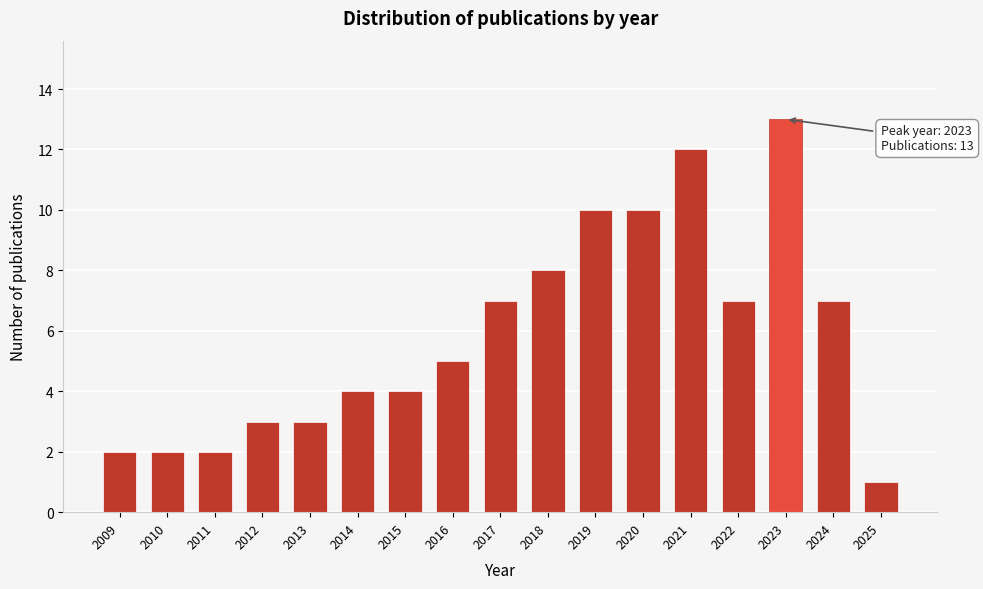

Reading left to right, extract all data points from this chart.

2009=2	2010=2	2011=2	2012=3	2013=3	2014=4	2015=4	2016=5	2017=7	2018=8	2019=10	2020=10	2021=12	2022=7	2023=13	2024=7	2025=1